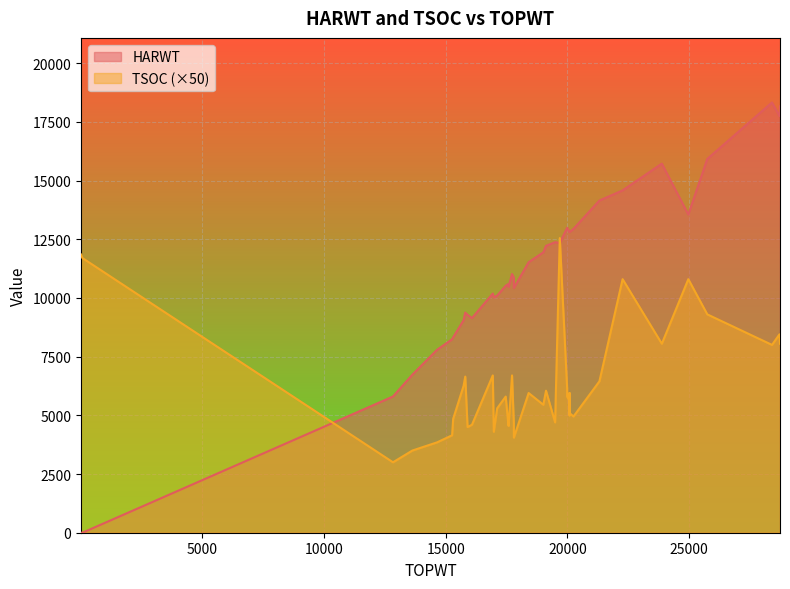

True or false: TSOC and HARWT cross at least once.

True